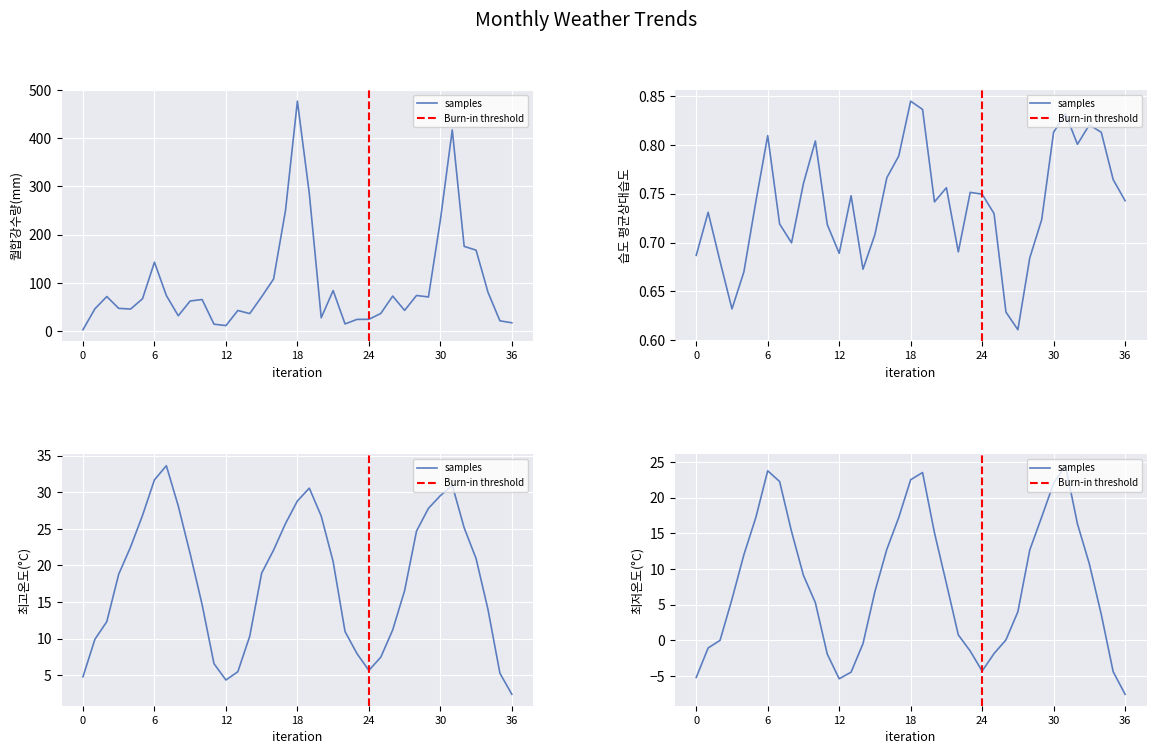

Between 36 and 최저온도, which is larger?

최저온도